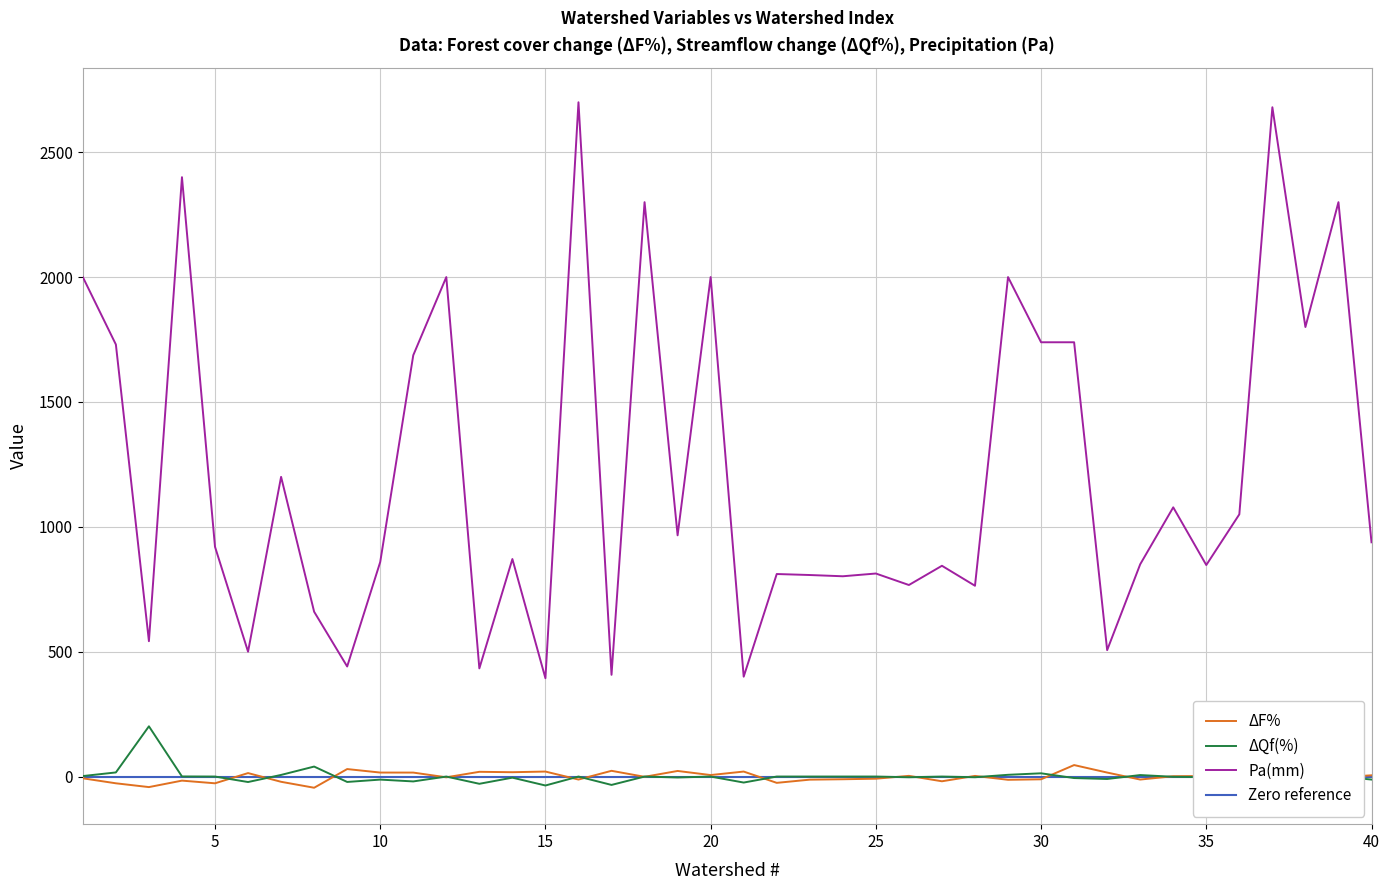

How many interior local peaks does the ΔF% series have?

13